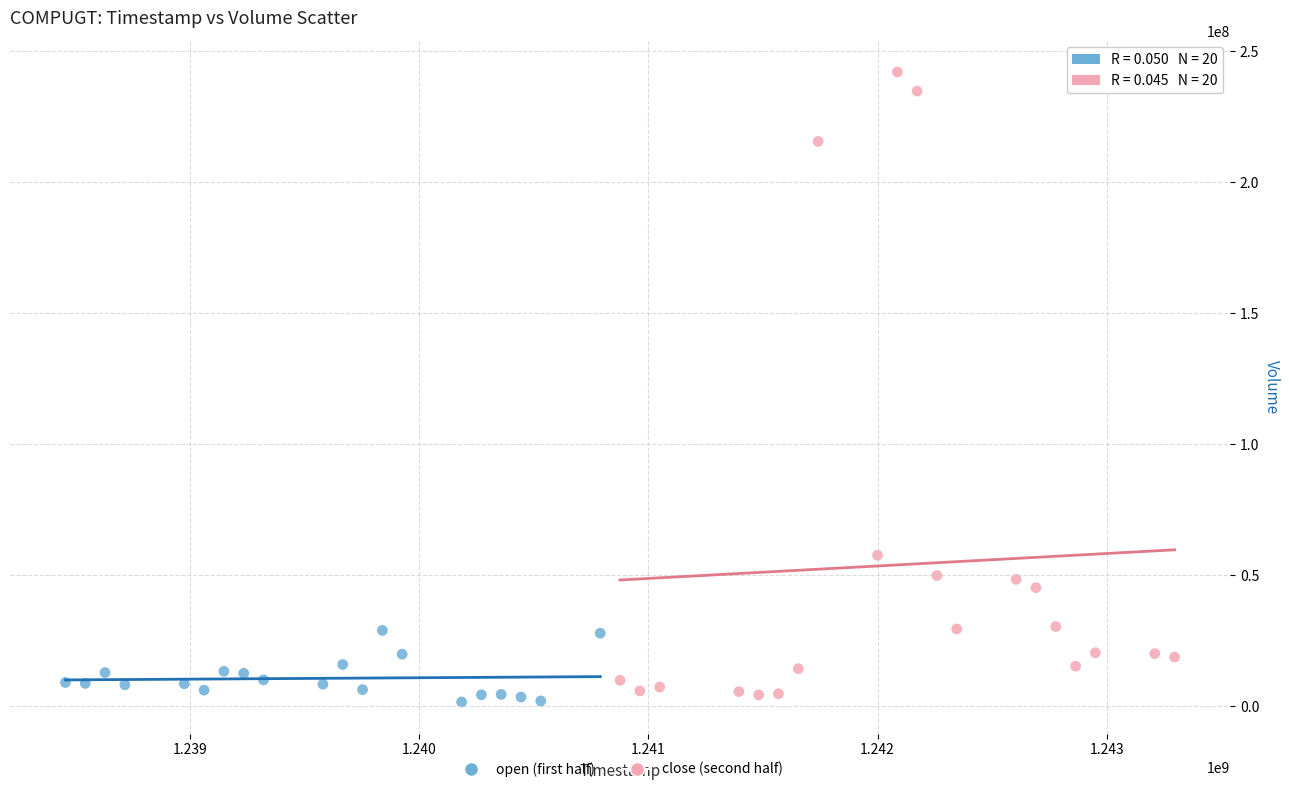

Which series reaches the maximum Y coordinate?

close (second half)